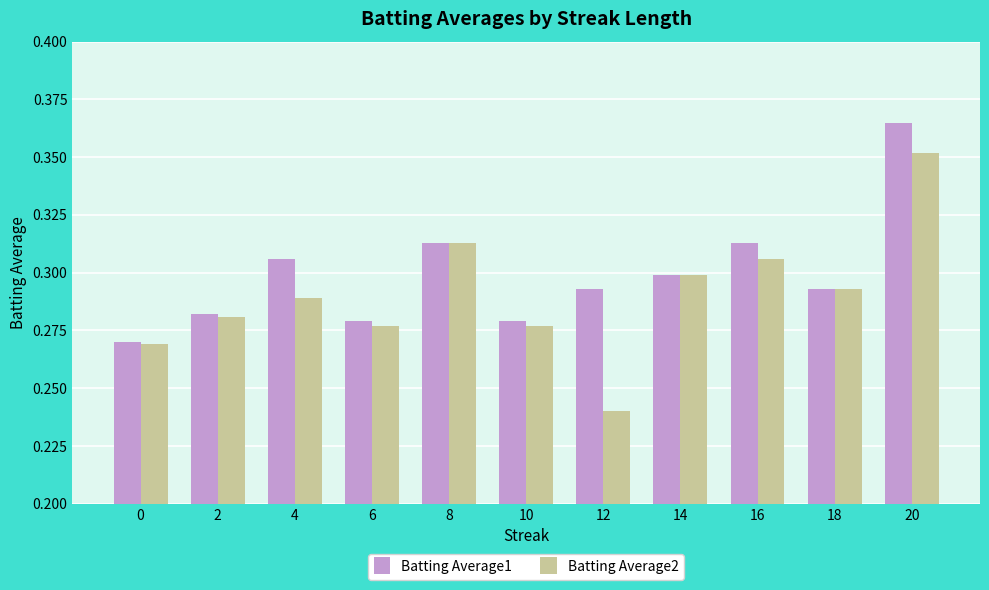

How many bars are there in each group?

2